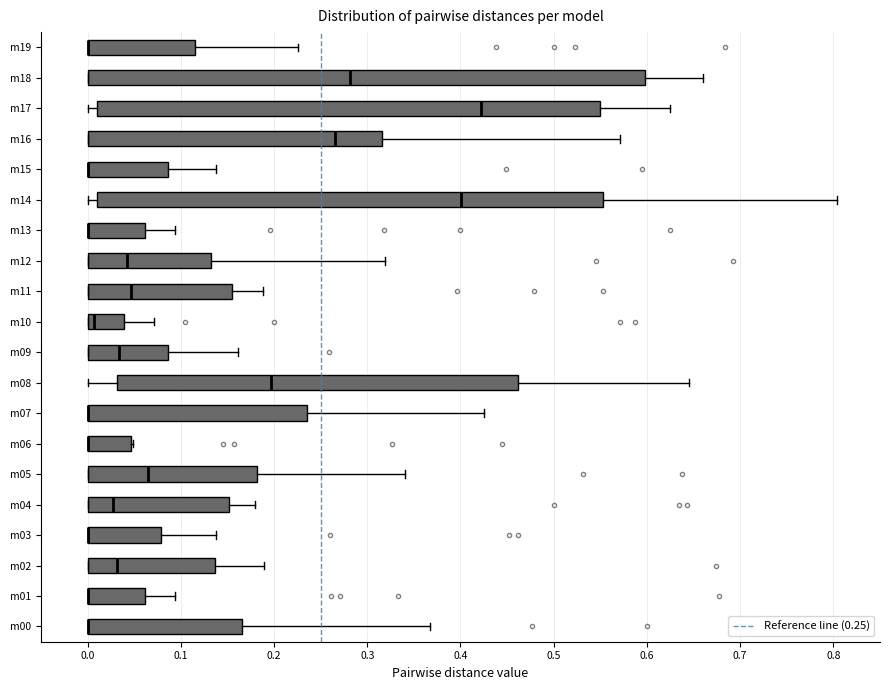

Where is the left edge of the box for m09 on the x-axis? The values are not printed on the chart, so give them approximately, as read against the axis.

0.00